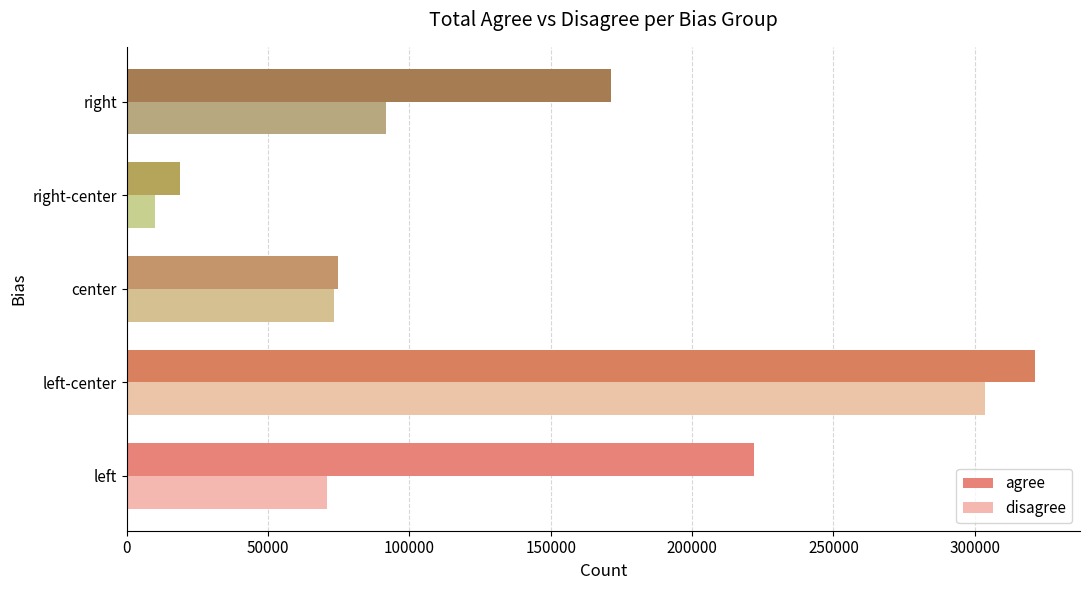

Which category has the highest value in the agree series?

left-center